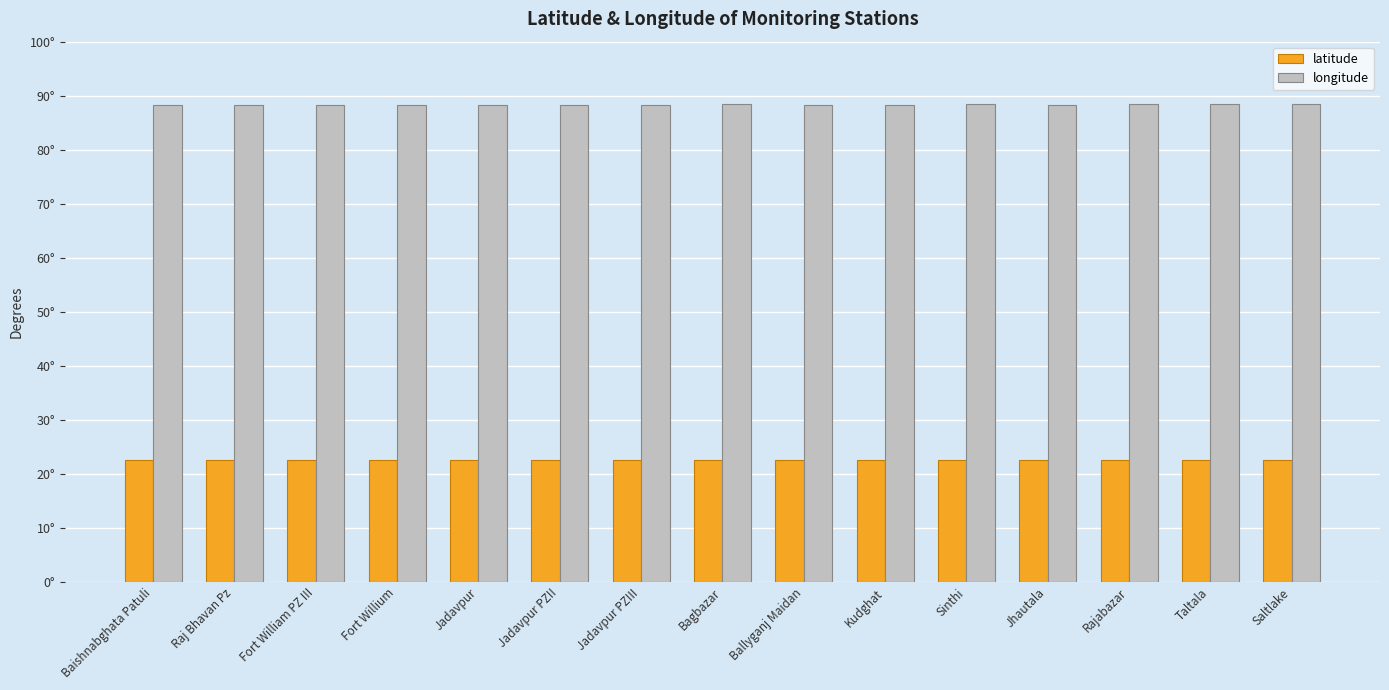

What is the sum of all latitude values?

338.4